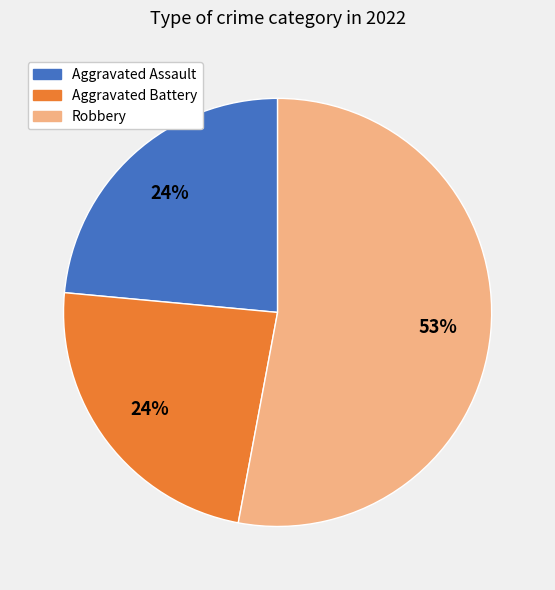

Is there any slice that represents more than half of the pie?

Yes